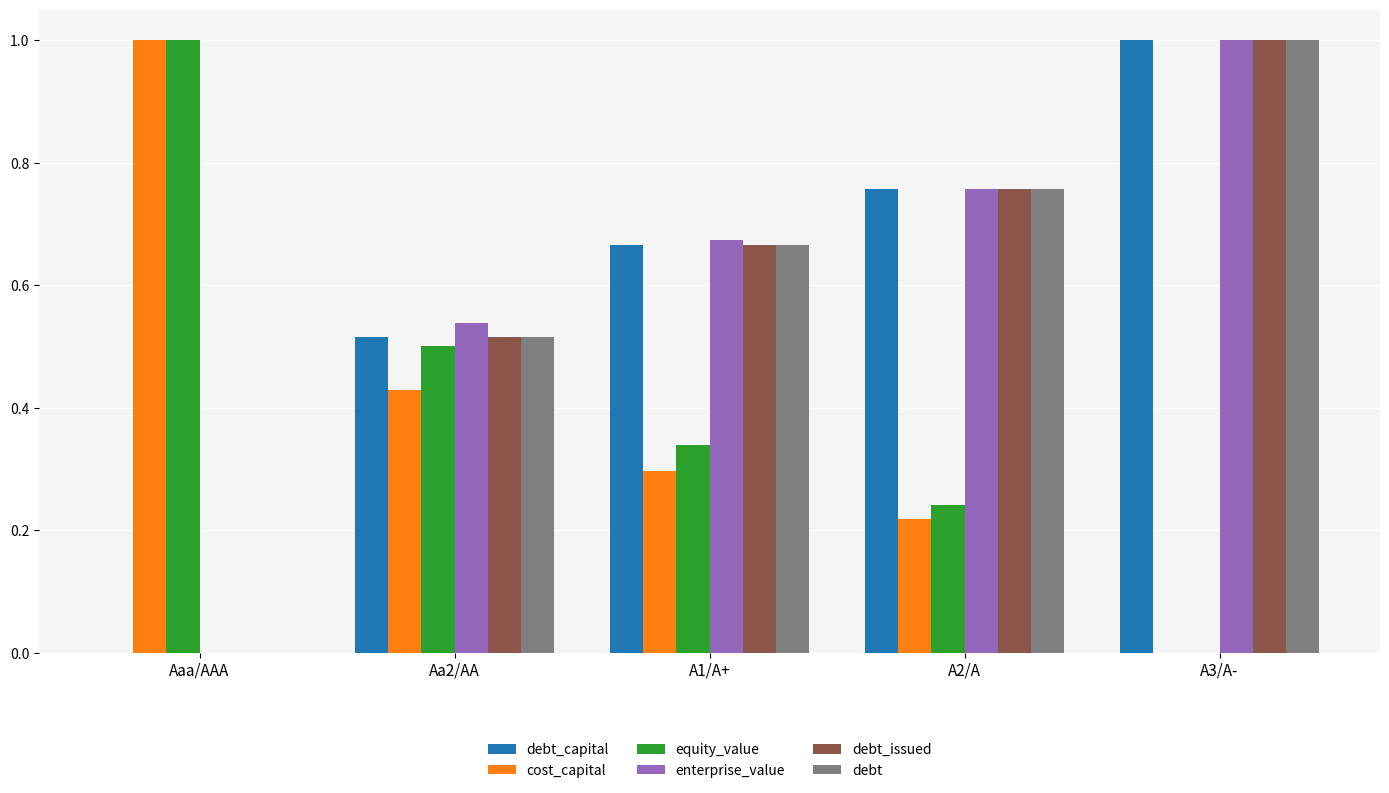

What is the sum of the cost_capital values at Aaa/AAA and A3/A-?

1.0